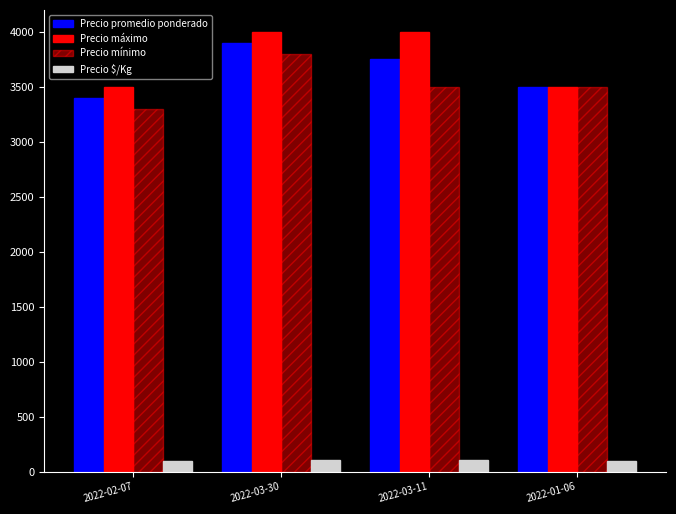

Between 2022-03-11 and 2022-01-06, which series saw the biggest shift?

Precio máximo